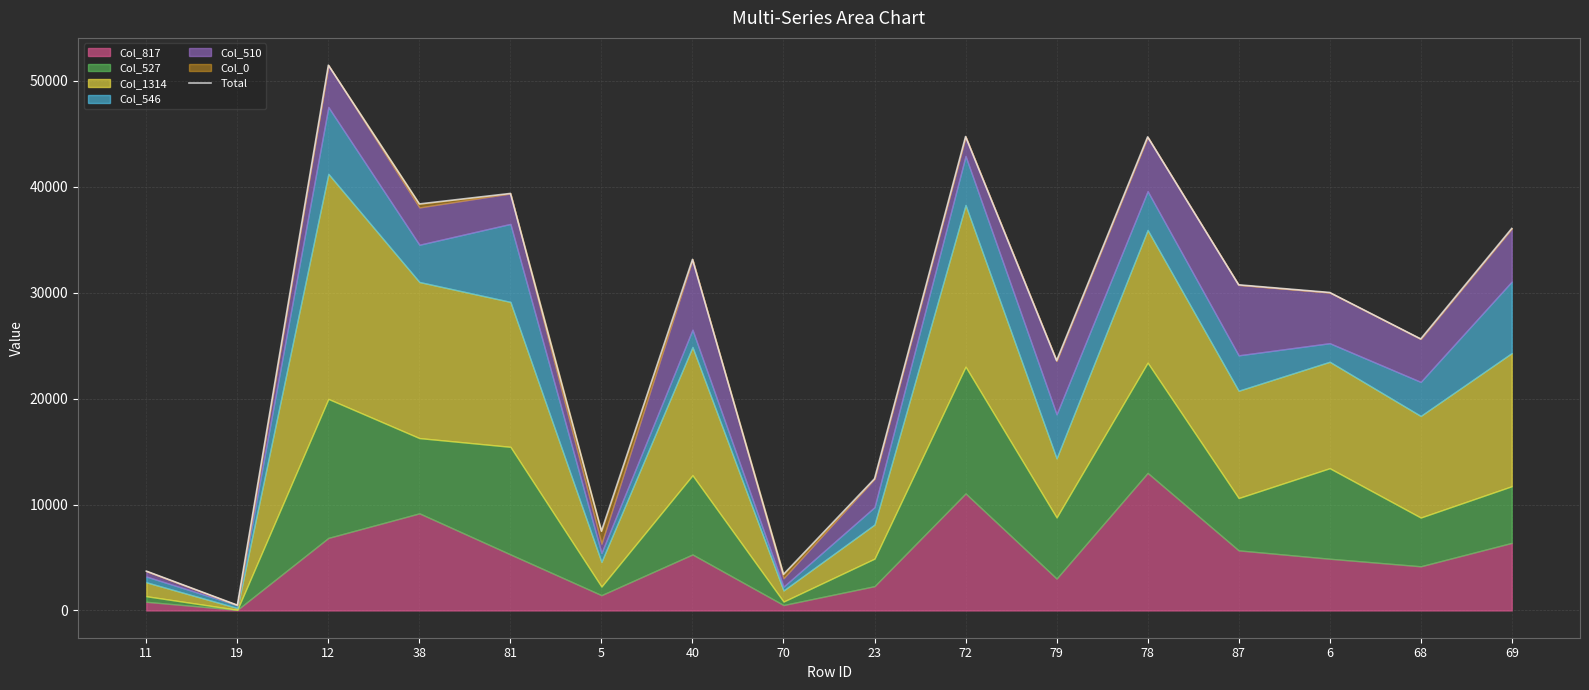

Reading left to right, list all the values displayed in this chart.

3715.6	502.3	51469.1	38369.8	39360.7	7486.9	33137.4	3409.6	12433.7	44731.4	23582.5	44700.2	30735.7	30014.6	25630.1	36055.5